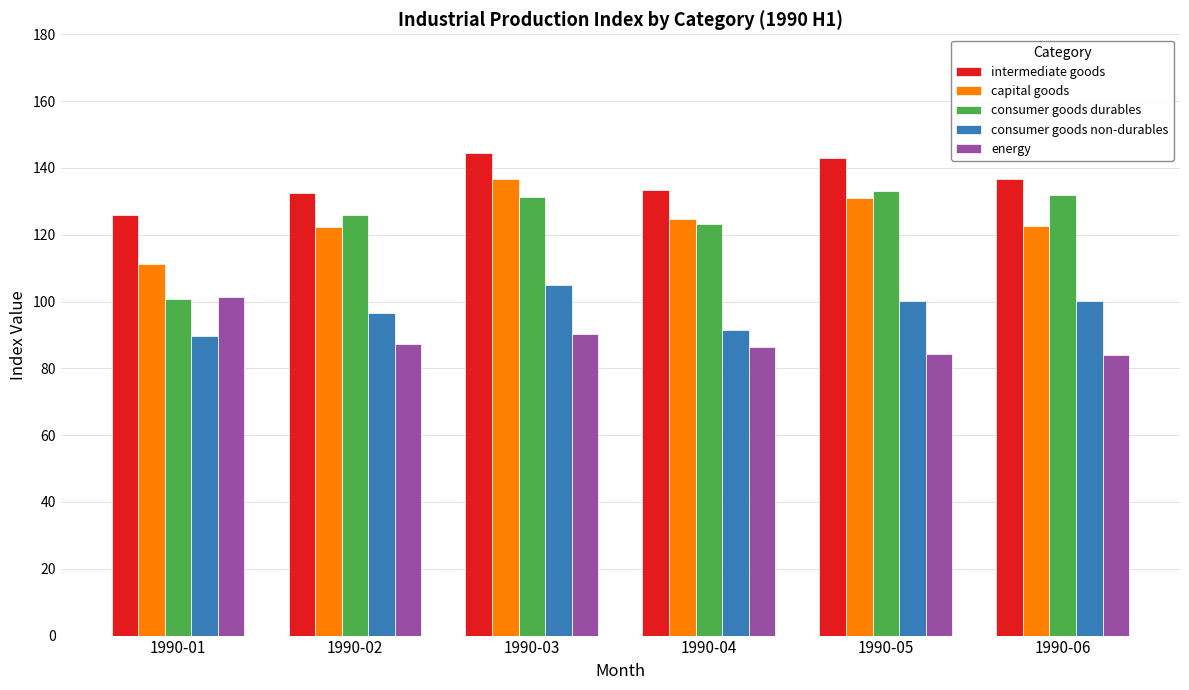

True or false: intermediate goods has a value of 136.8 at 1990-06.

True